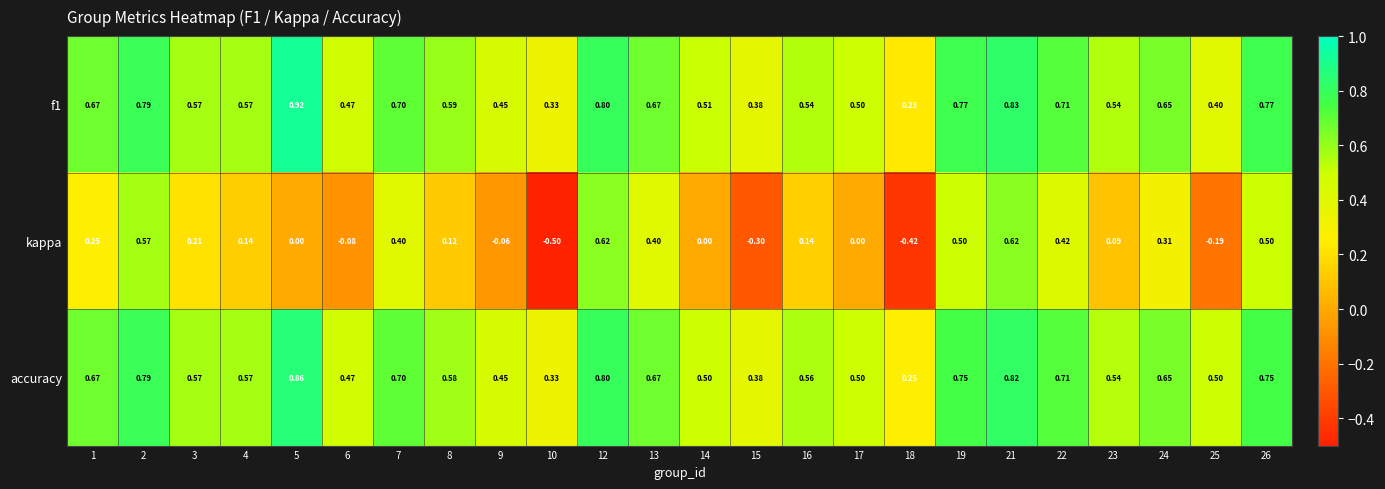

What is the spread (max minus min) of values at 14?

0.5